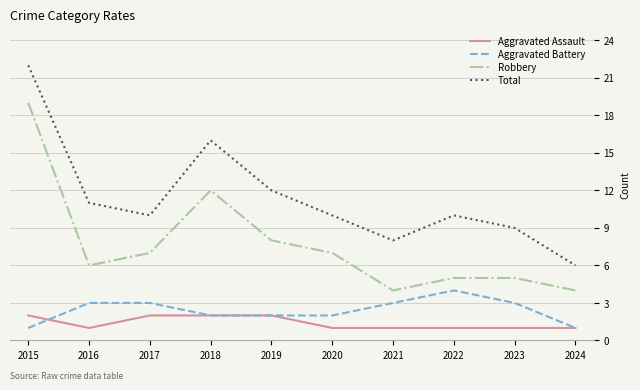

At which label does Total reach its peak?

2015